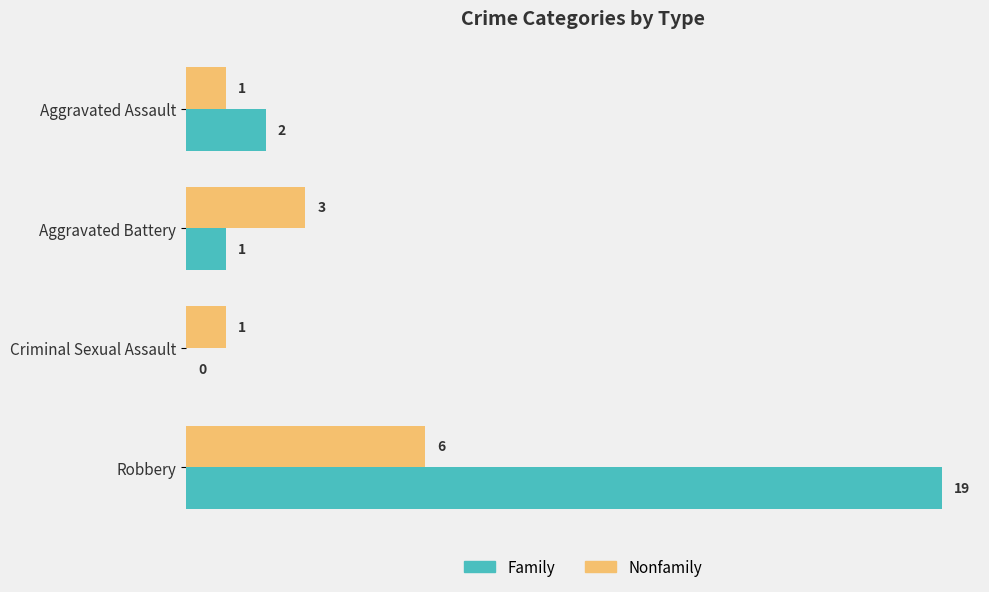

What is the sum of all Nonfamily values?

11